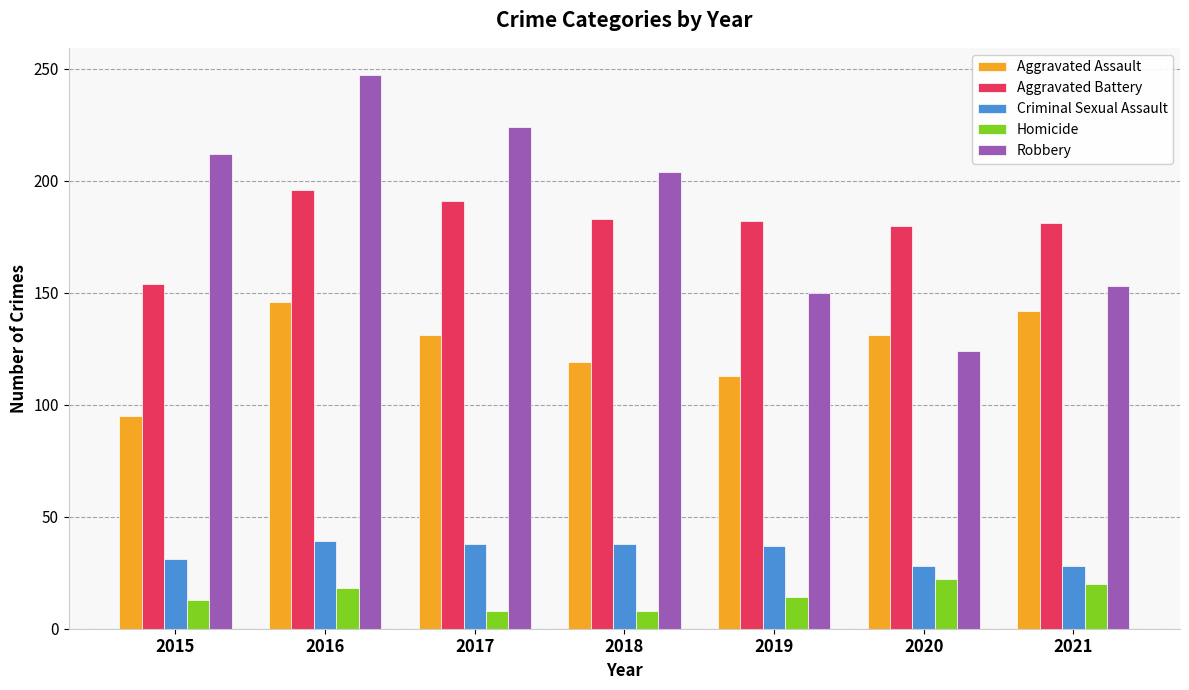

Is it true that Robbery equals 206 at 2019?

False